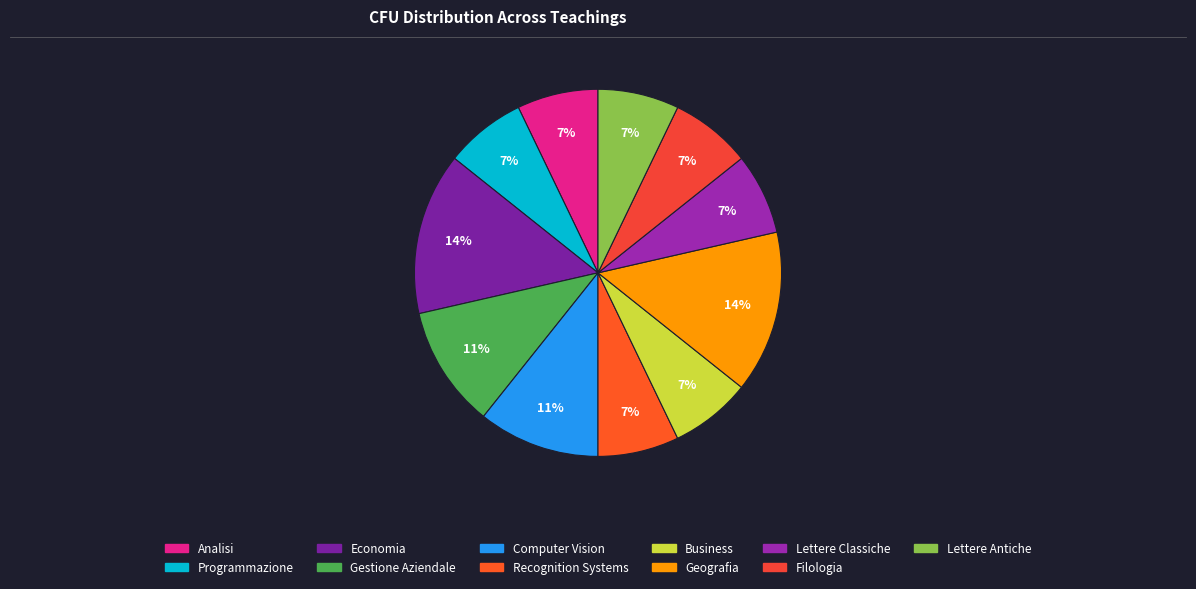

What portion of the pie excludes Computer Vision?

89.3%